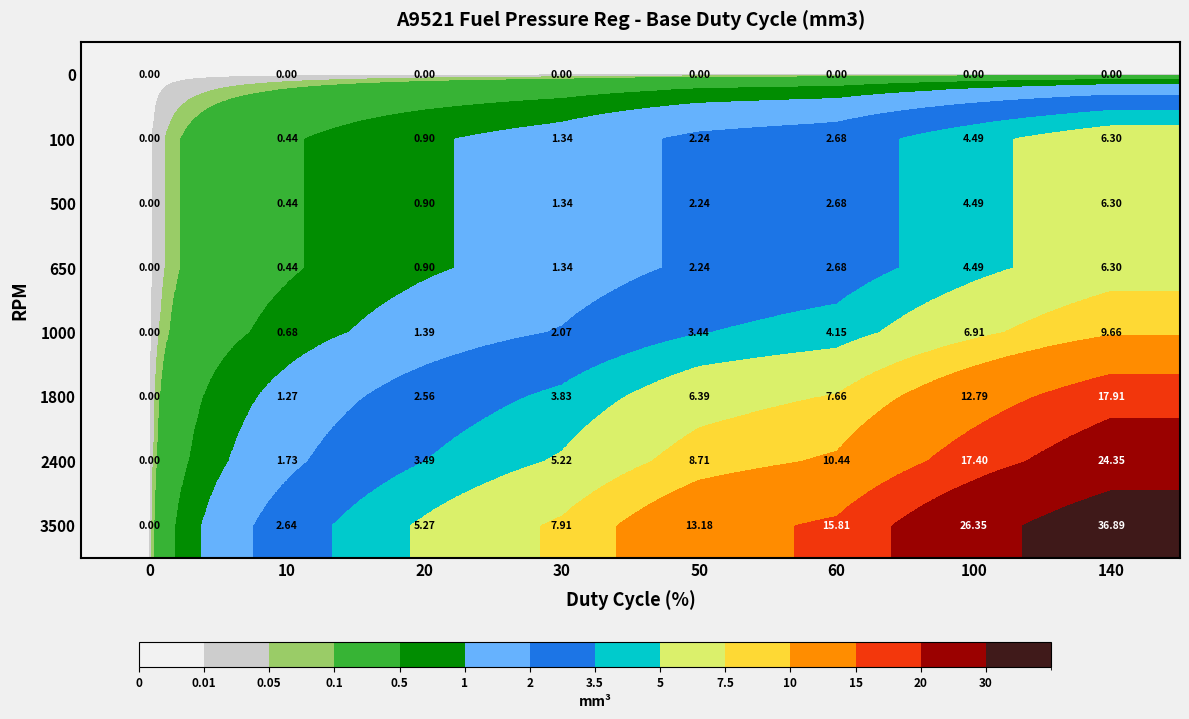

Reading left to right, extract all data points from this chart.

0: 0=0.0	10=0.0	20=0.0	30=0.0	50=0.0	60=0.0	100=0.0	140=0.0
100: 0=0.0	10=0.4	20=0.9	30=1.3	50=2.2	60=2.7	100=4.5	140=6.3
500: 0=0.0	10=0.4	20=0.9	30=1.3	50=2.2	60=2.7	100=4.5	140=6.3
650: 0=0.0	10=0.4	20=0.9	30=1.3	50=2.2	60=2.7	100=4.5	140=6.3
1000: 0=0.0	10=0.7	20=1.4	30=2.1	50=3.4	60=4.2	100=6.9	140=9.7
1800: 0=0.0	10=1.3	20=2.6	30=3.8	50=6.4	60=7.7	100=12.8	140=17.9
2400: 0=0.0	10=1.7	20=3.5	30=5.2	50=8.7	60=10.4	100=17.4	140=24.4
3500: 0=0.0	10=2.6	20=5.3	30=7.9	50=13.2	60=15.8	100=26.4	140=36.9